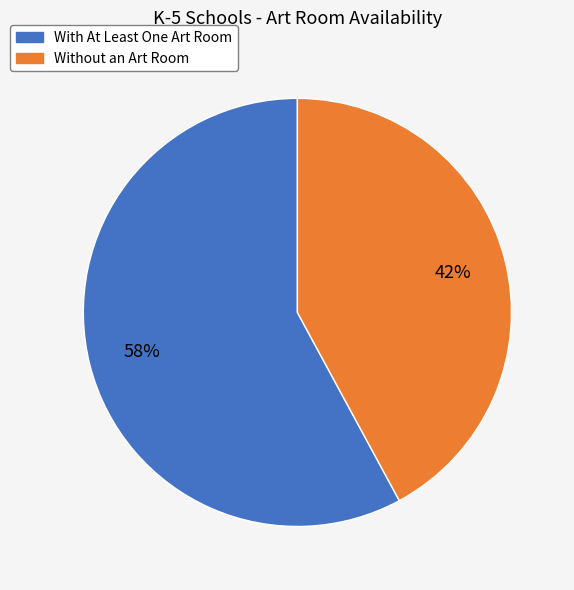

Does With At Least One Art Room represent more than half of the total?

Yes